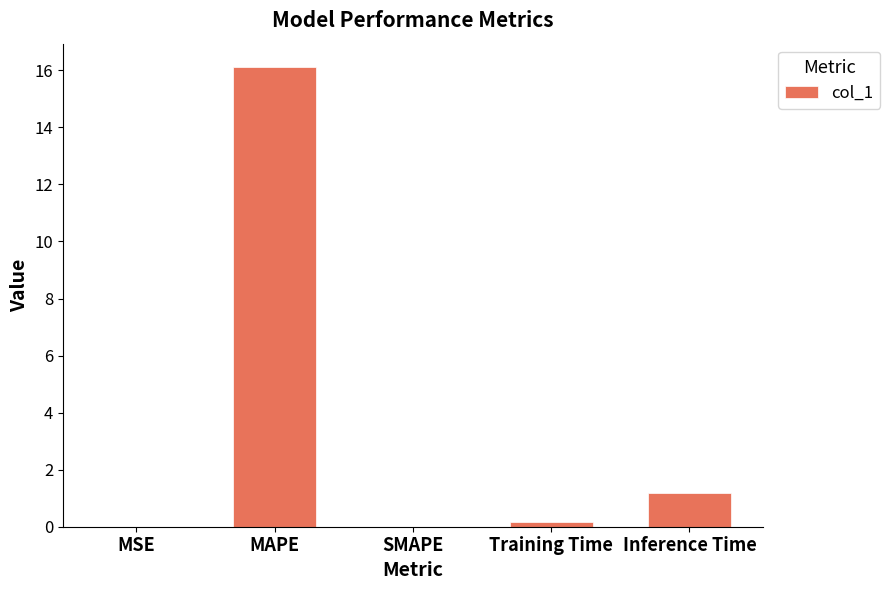

At which category does the chart reach its peak across all series?

MAPE